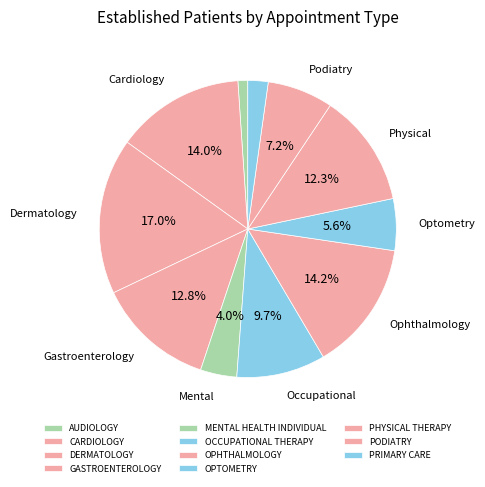

Which category has the smallest portion of the pie?

AUDIOLOGY